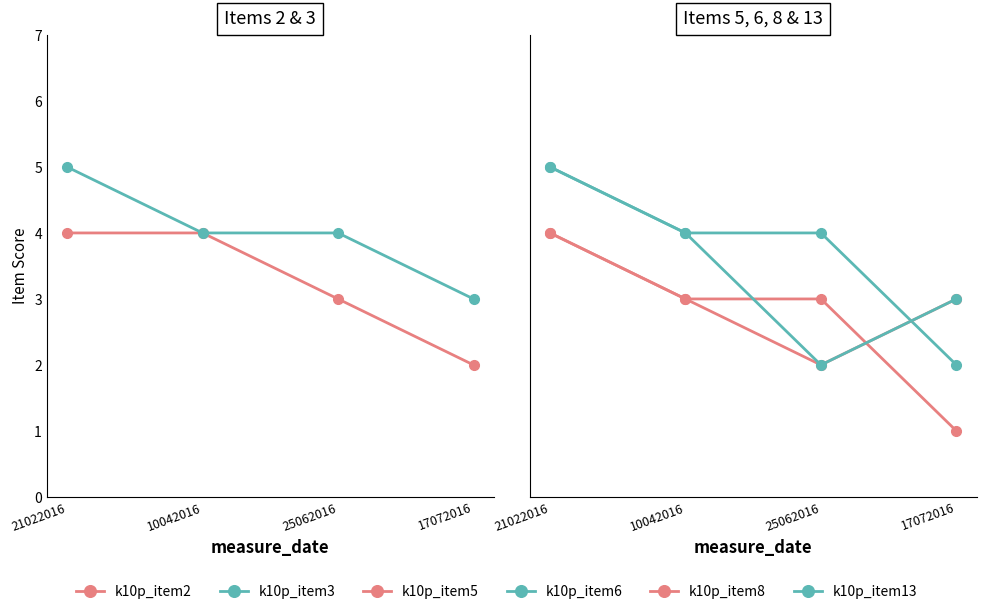

Is it true that k10p_item3 equals 8 at 21022016?

False